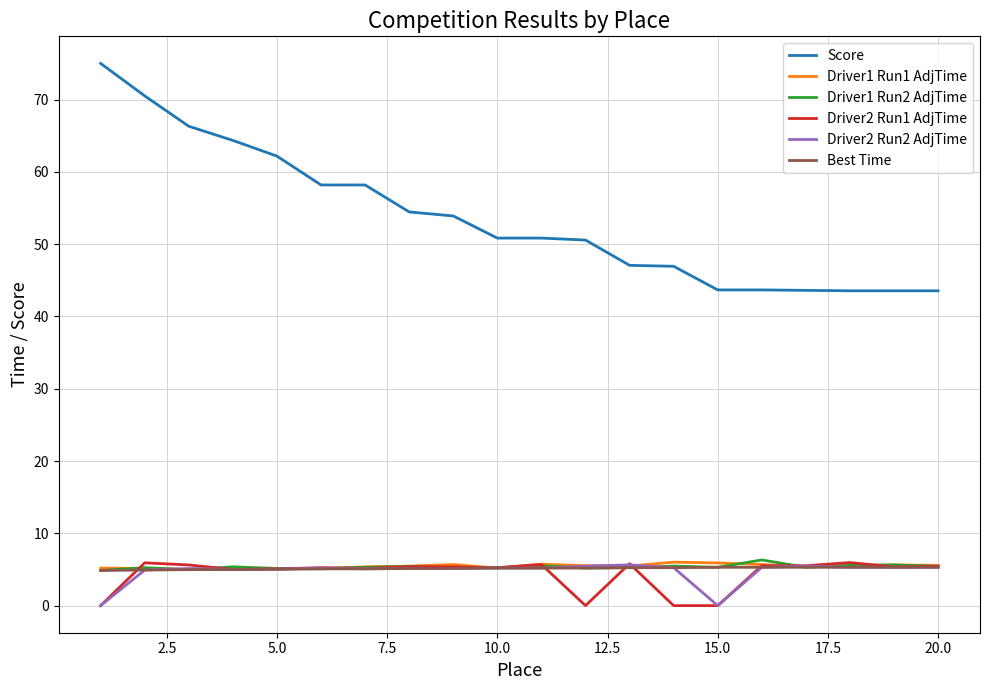

Which series has the largest total across all categories?

Score